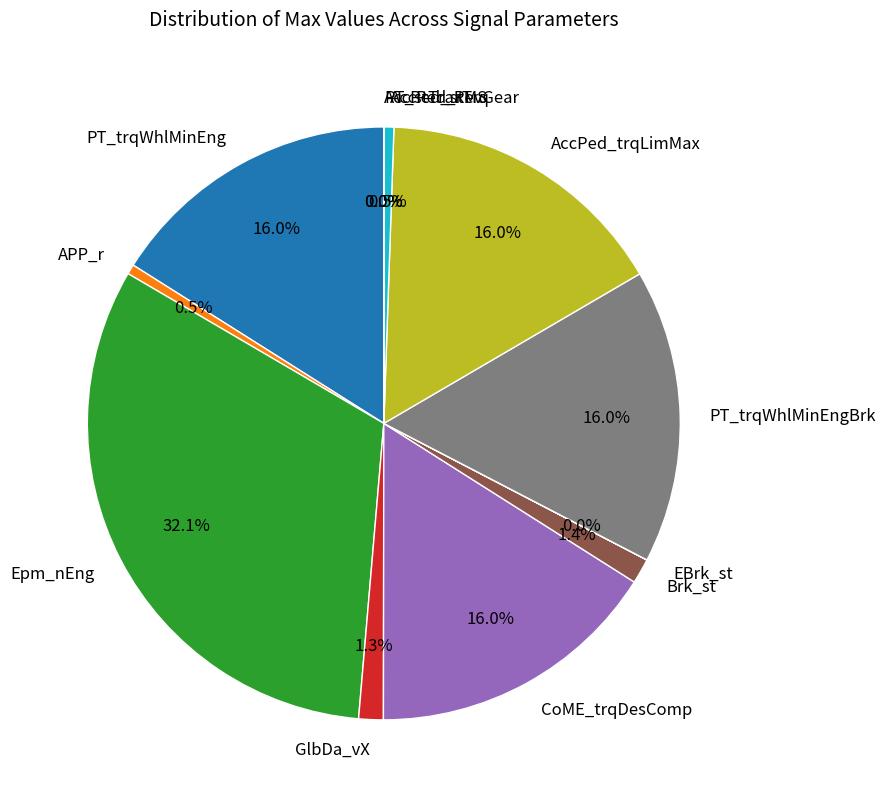

Between PT_trqWhlMinEngBrk and APP_r, which is larger?

PT_trqWhlMinEngBrk